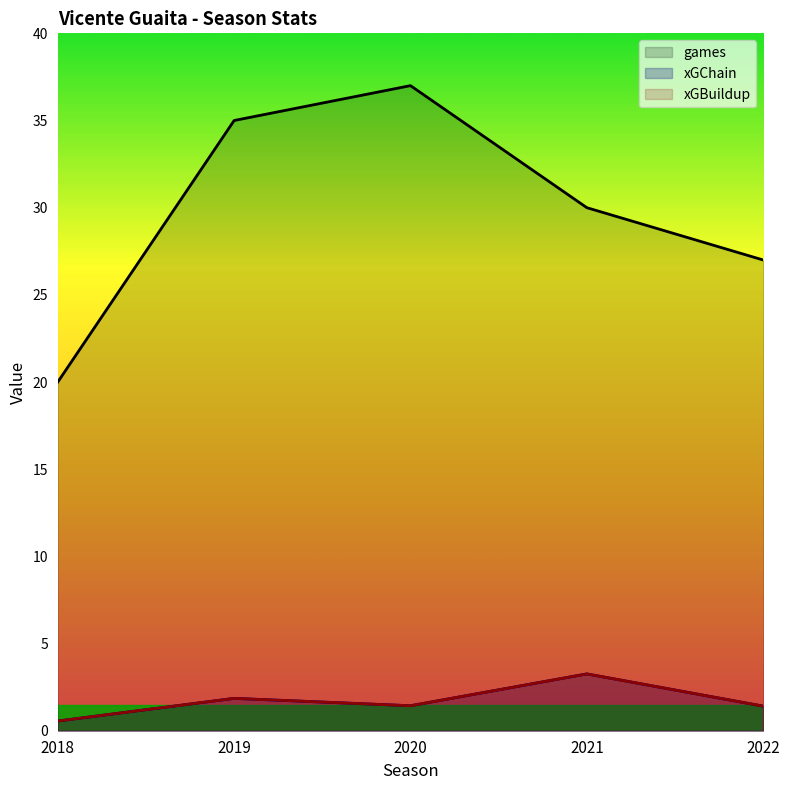

What is the minimum value for xGBuildup?

0.6